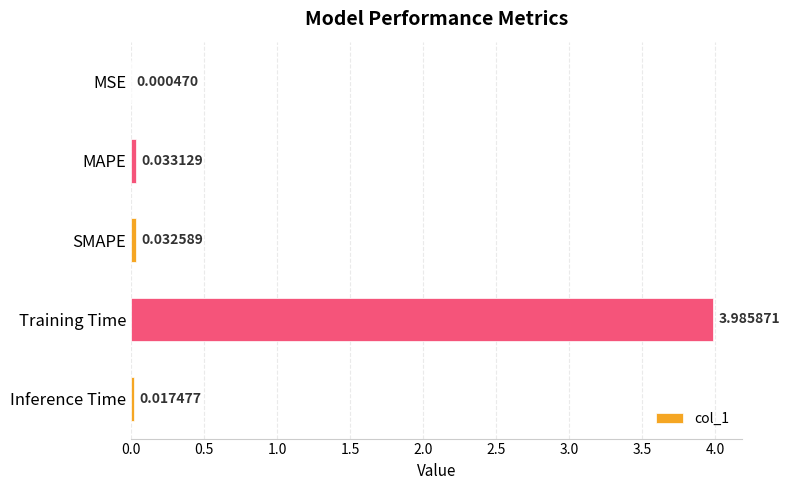

Which has a higher value, MAPE or Training Time?

Training Time